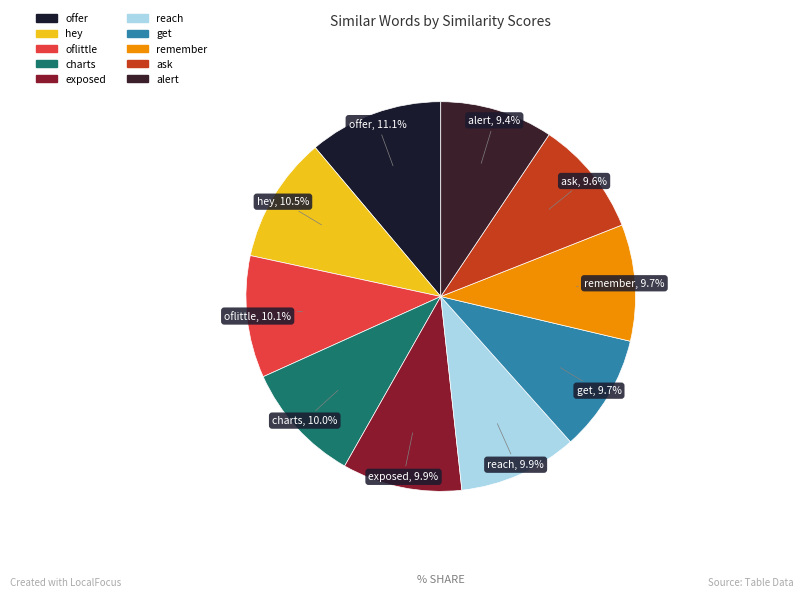

To the nearest percent, what is the combined percentage of oflittle and get?

20%